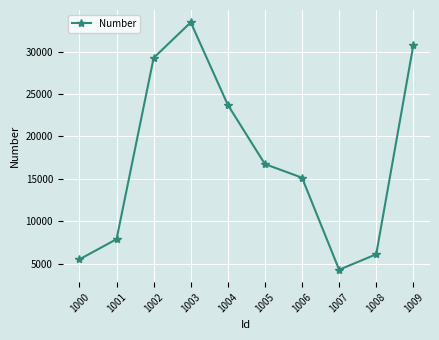

Rank the categories by value from lowest to highest.

1007, 1000, 1008, 1001, 1006, 1005, 1004, 1002, 1009, 1003